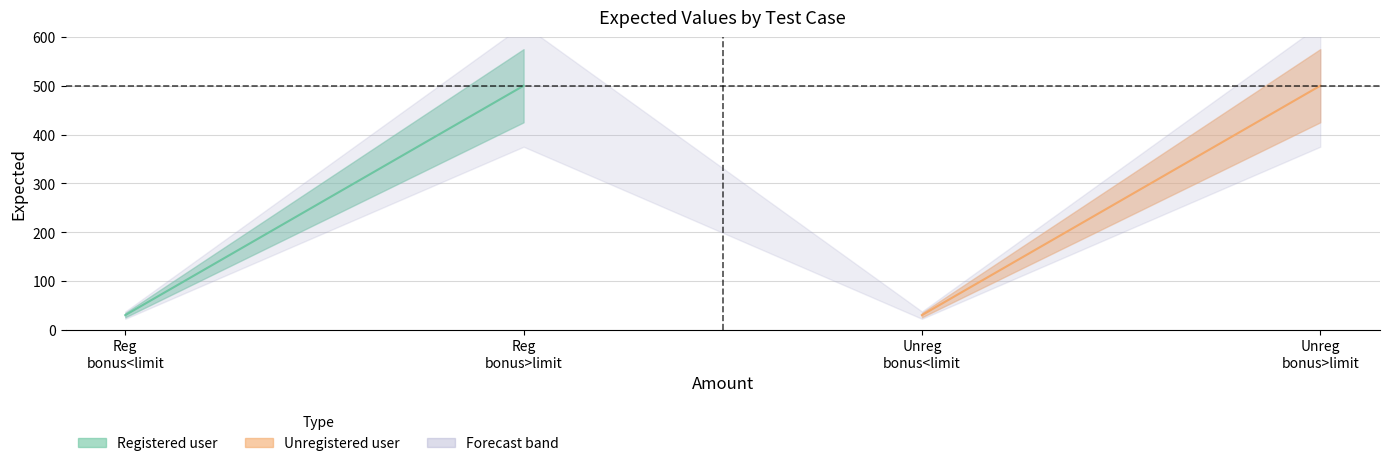

Rank the categories by value from lowest to highest.

Registered user, bonus under limit, Unregistered user, bonus under limit, Registered user, bonus over limit, Unregistered user, bonus over limit